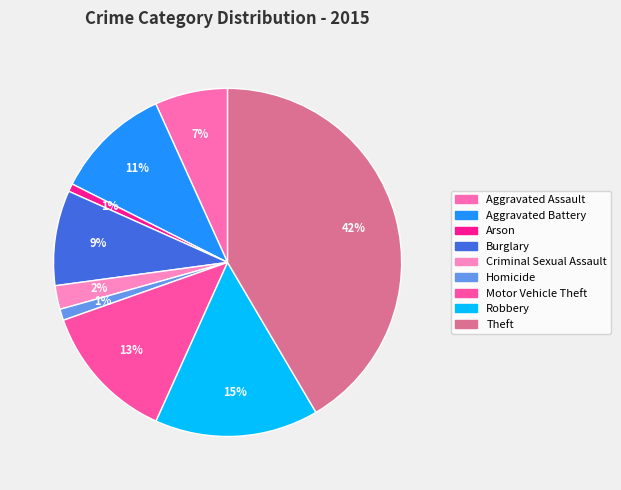

How many slices are in this pie chart?

9